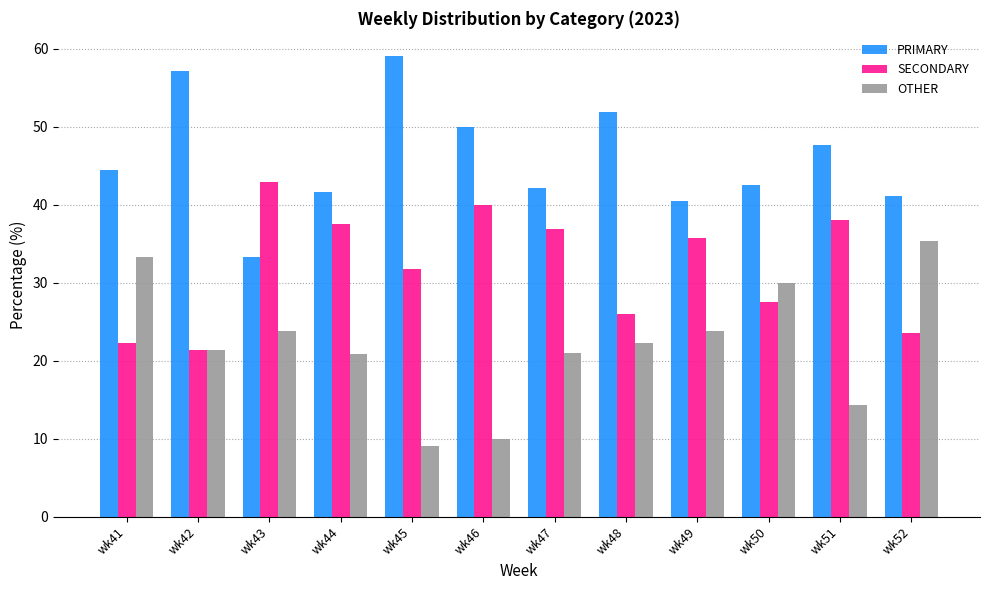

What is the spread (max minus min) of values at wk50?

15.0